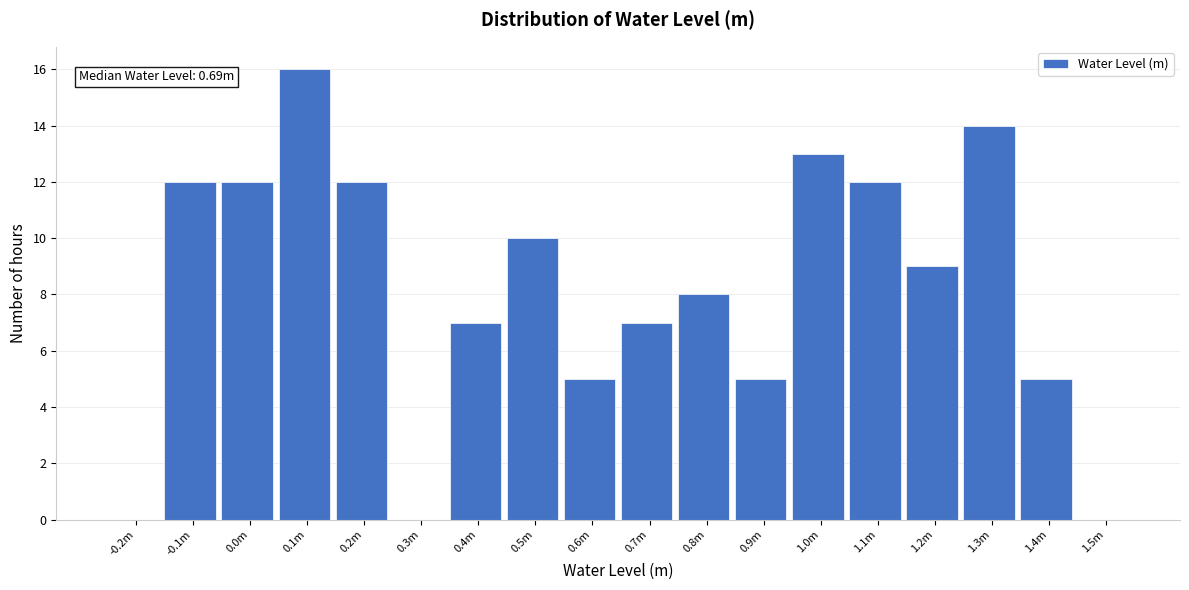

Reading left to right, list all the values displayed in this chart.

-0.2m=0	-0.1m=12	0.0m=12	0.1m=16	0.2m=12	0.3m=0	0.4m=7	0.5m=10	0.6m=5	0.7m=7	0.8m=8	0.9m=5	1.0m=13	1.1m=12	1.2m=9	1.3m=14	1.4m=5	1.5m=0